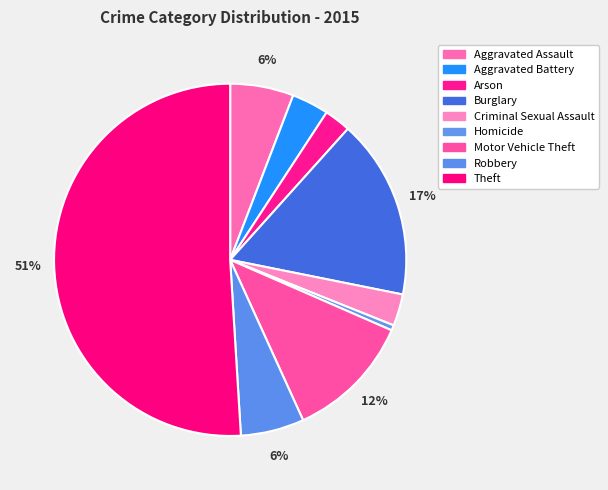

What is the majority slice?

Theft